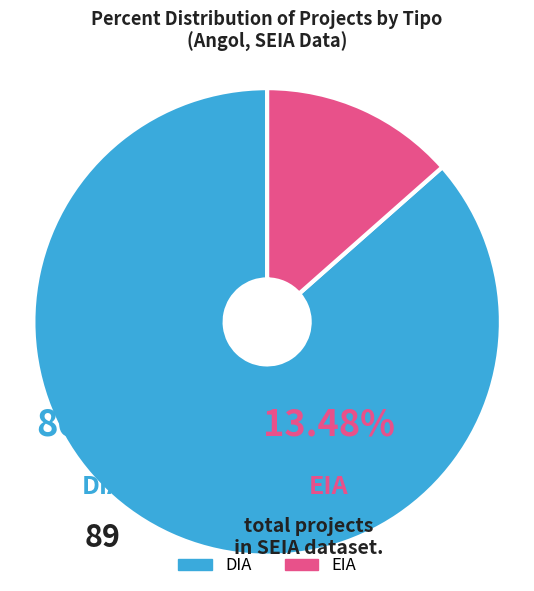

Is the sum of DIA and EIA greater than half?

Yes